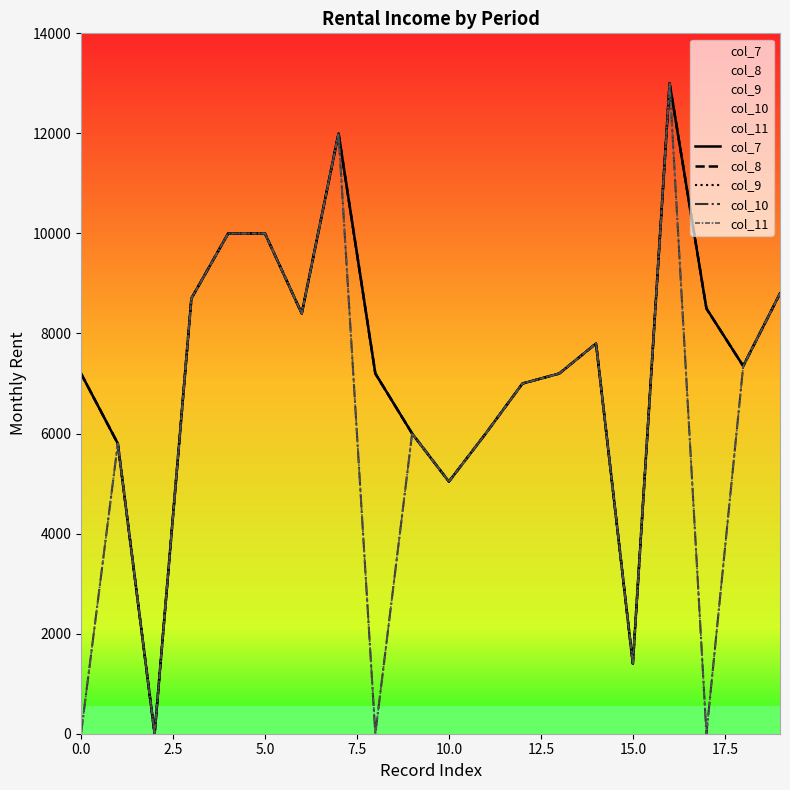

What is the highest value of the col_9 series?

13000